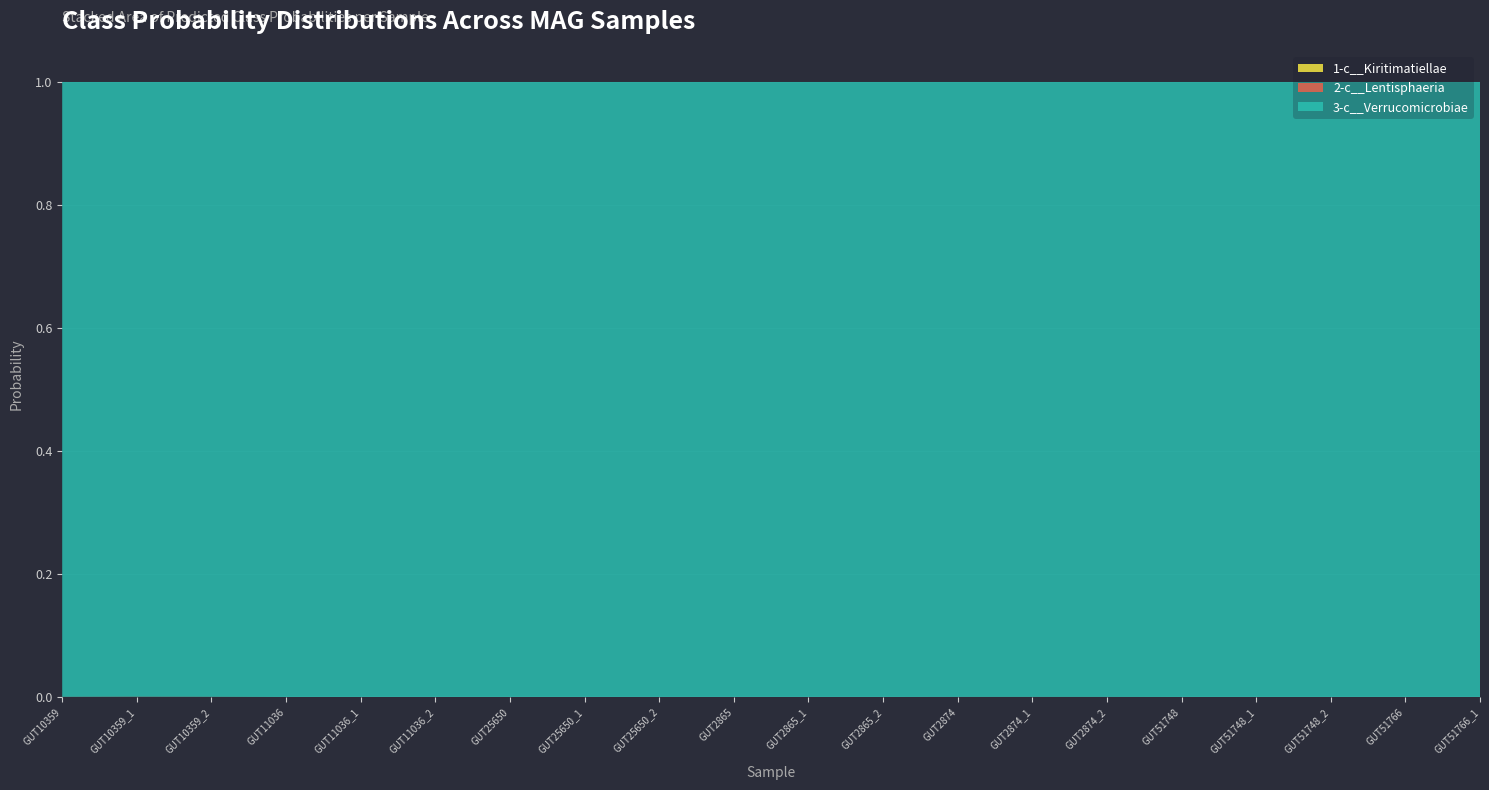

Reading left to right, what are all the values shown in this chart?

1-c__Kiritimatiellae: 0.0	0.0	0.0	0.0	0.0	0.0	0.0	0.0	0.0	0.0	0.0	0.0	0.0	0.0	0.0	0.0	0.0	0.0	0.0	0.0
2-c__Lentisphaeria: 0.0	0.0	0.0	0.0	0.0	0.0	0.0	0.0	0.0	0.0	0.0	0.0	0.0	0.0	0.0	0.0	0.0	0.0	0.0	0.0
3-c__Verrucomicrobiae: 1.0	1.0	1.0	1.0	1.0	1.0	1.0	1.0	1.0	1.0	1.0	1.0	1.0	1.0	1.0	1.0	1.0	1.0	1.0	1.0